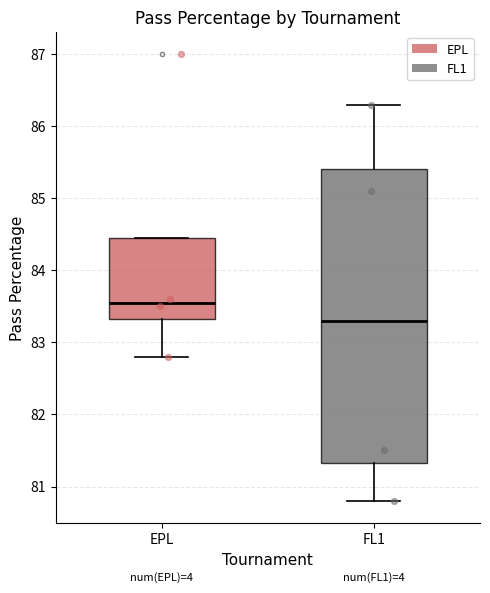

Reading left to right, read every box against the y-axis: the position of its median line, the range the box covers, and the ends of its whiskers. The values are not printed on the chart, so give them approximately, as read against the axis.

EPL: median 83.6, box 83.3 to 84.5, whiskers 82.8 to 84.5
FL1: median 83.3, box 81.3 to 85.4, whiskers 80.8 to 86.3